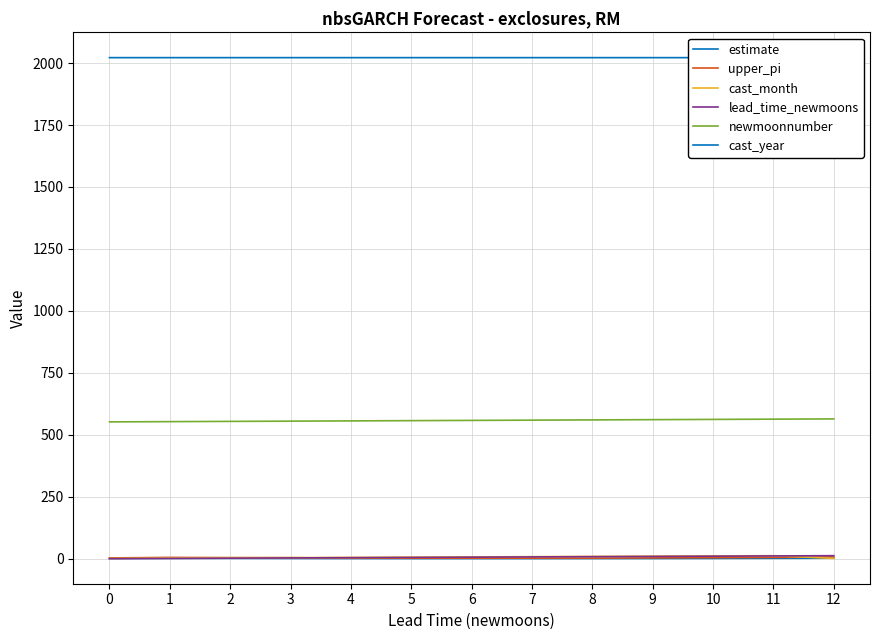

Rank the series by their maximum value, from highest to lowest.

cast_year, newmoonnumber, cast_month, lead_time_newmoons, upper_pi, estimate